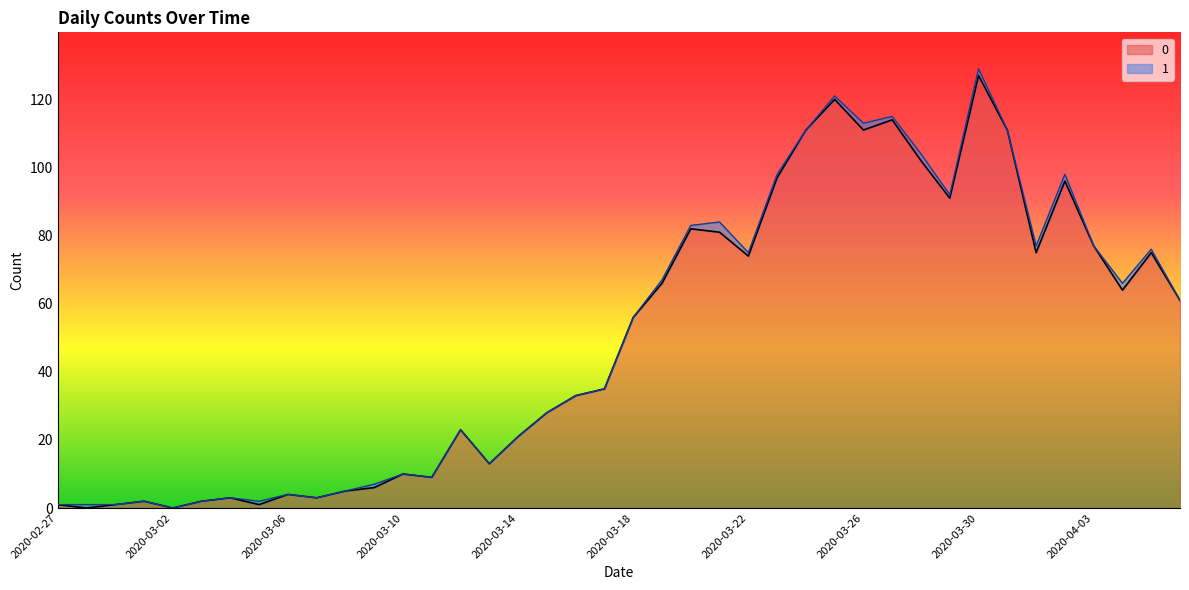

What is the difference between the maximum and minimum values?

127